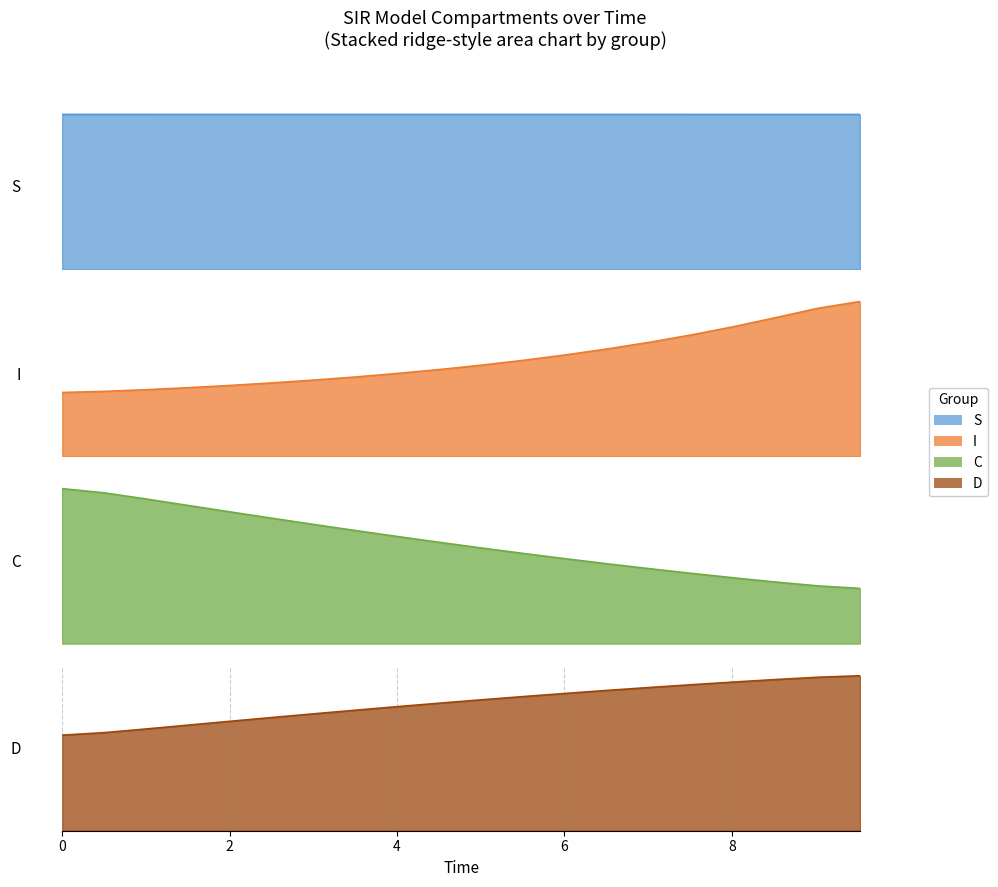

What are all the series names shown in the legend?

S, I, C, D